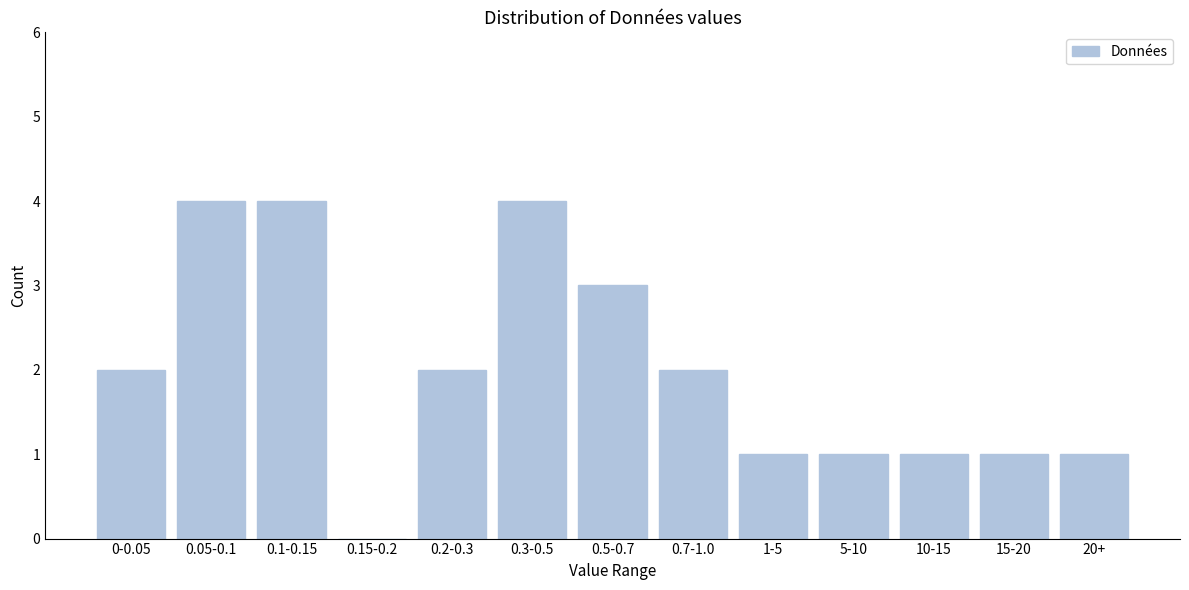

Reading right to left, list all the values displayed in this chart.

20+=1	15-20=1	10-15=1	5-10=1	1-5=1	0.7-1.0=2	0.5-0.7=3	0.3-0.5=4	0.2-0.3=2	0.15-0.2=0	0.1-0.15=4	0.05-0.1=4	0-0.05=2